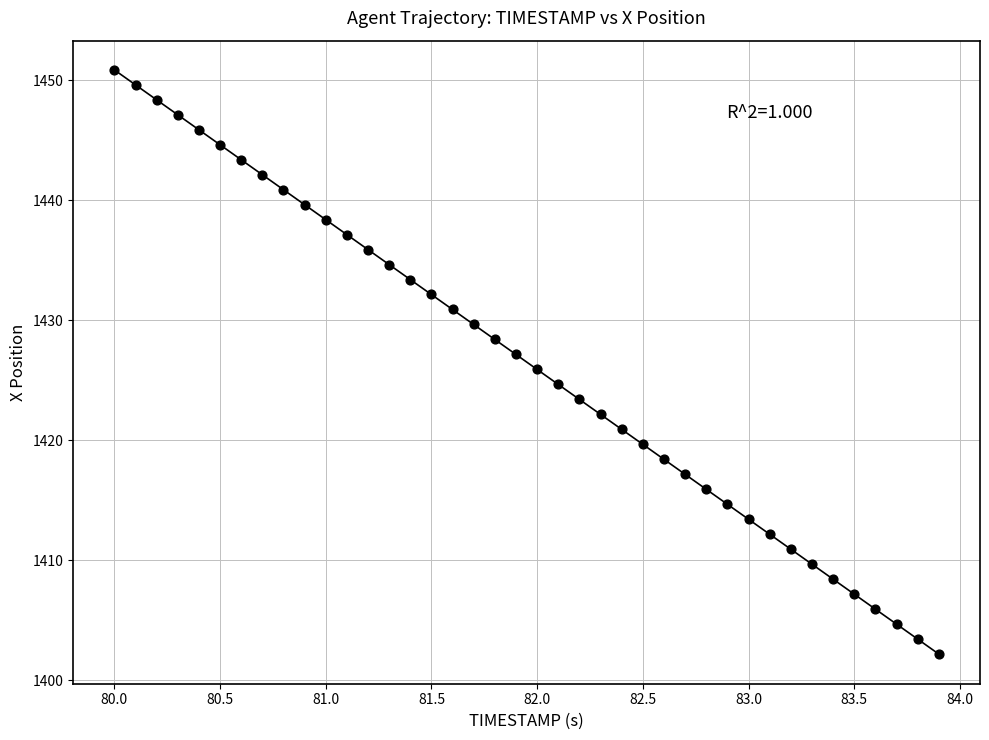

What is the range of X values (max minus min)?

3.9